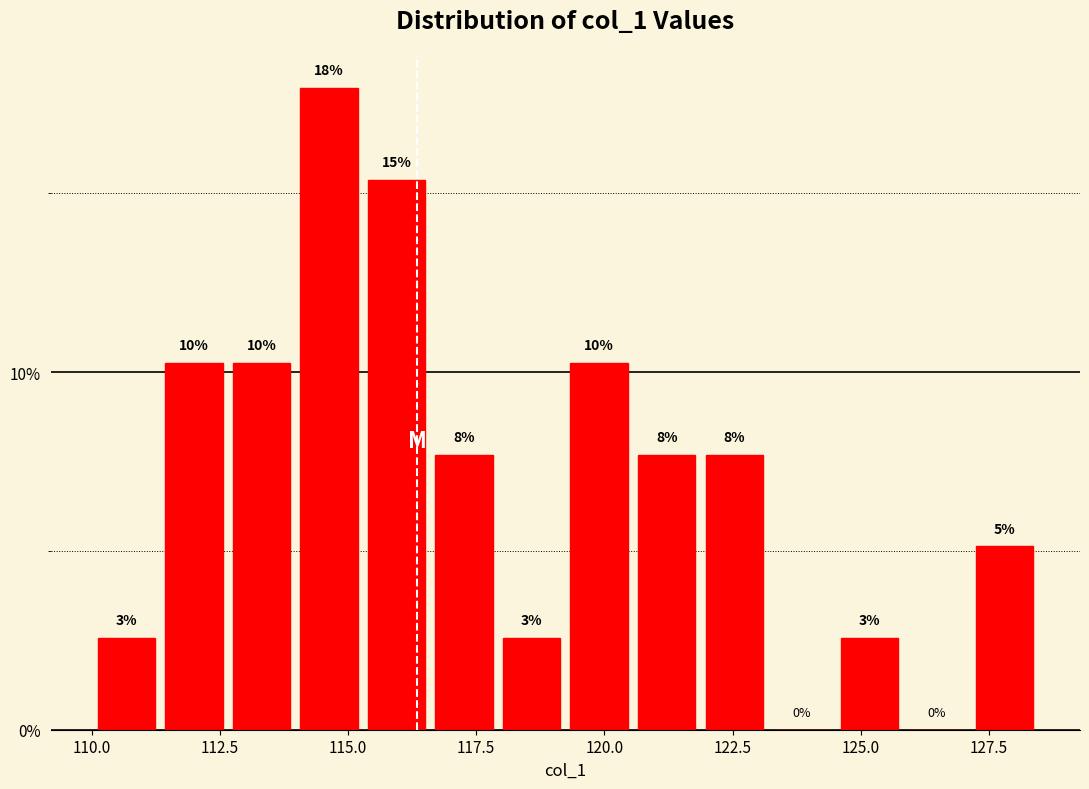

Read against the x-axis, roughly where is the centre of the tallest bar?

114.5